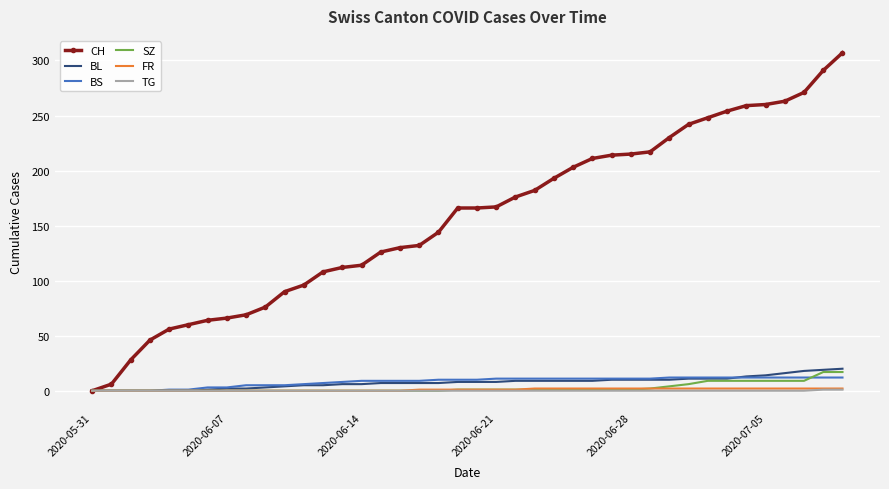

Which series has the largest total across all categories?

CH